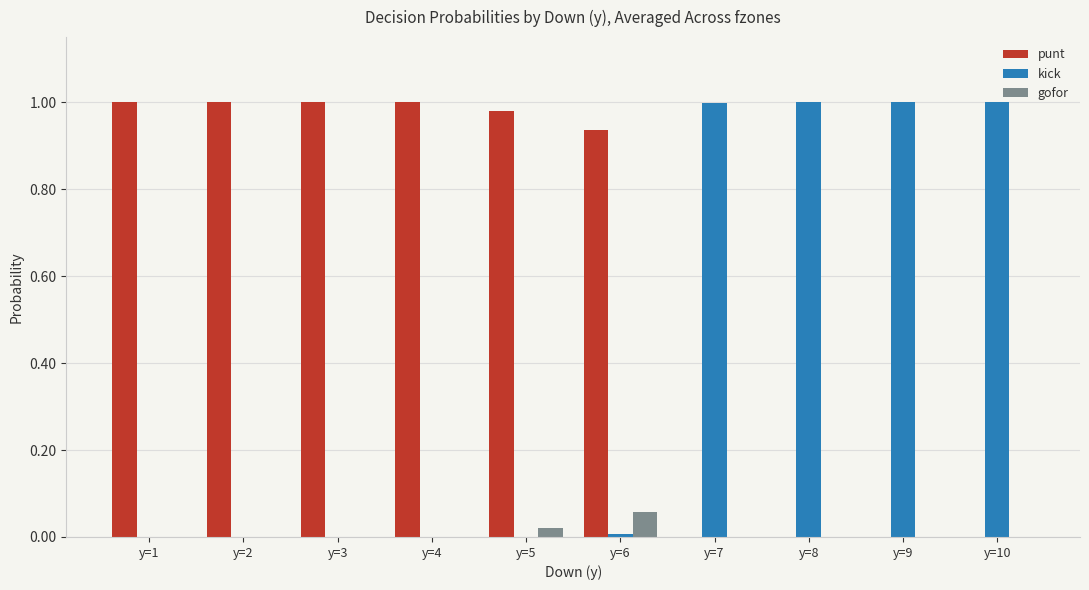

The value of punt at y=7 is -0.7. True or false?

False